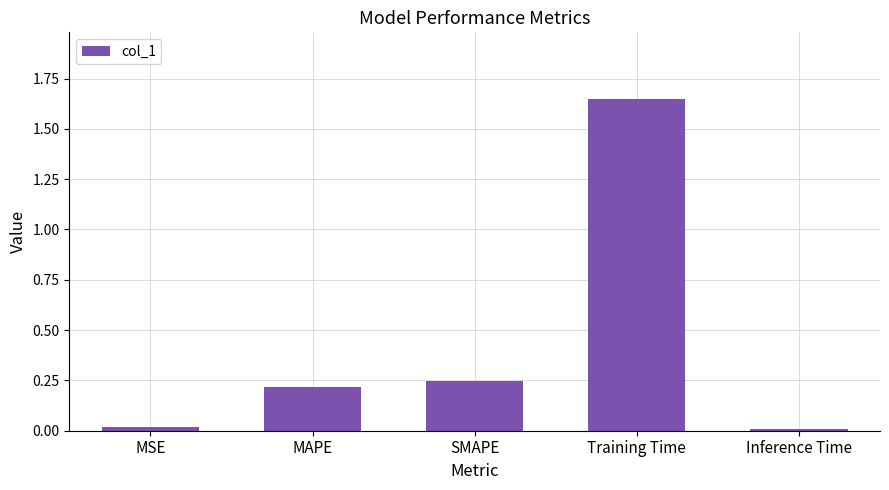

What position from the left is MSE?

1